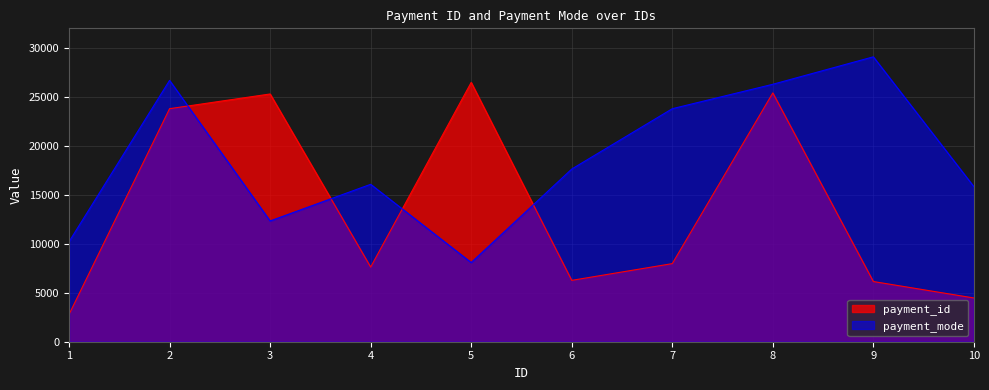

Count the number of data series in this chart.

2